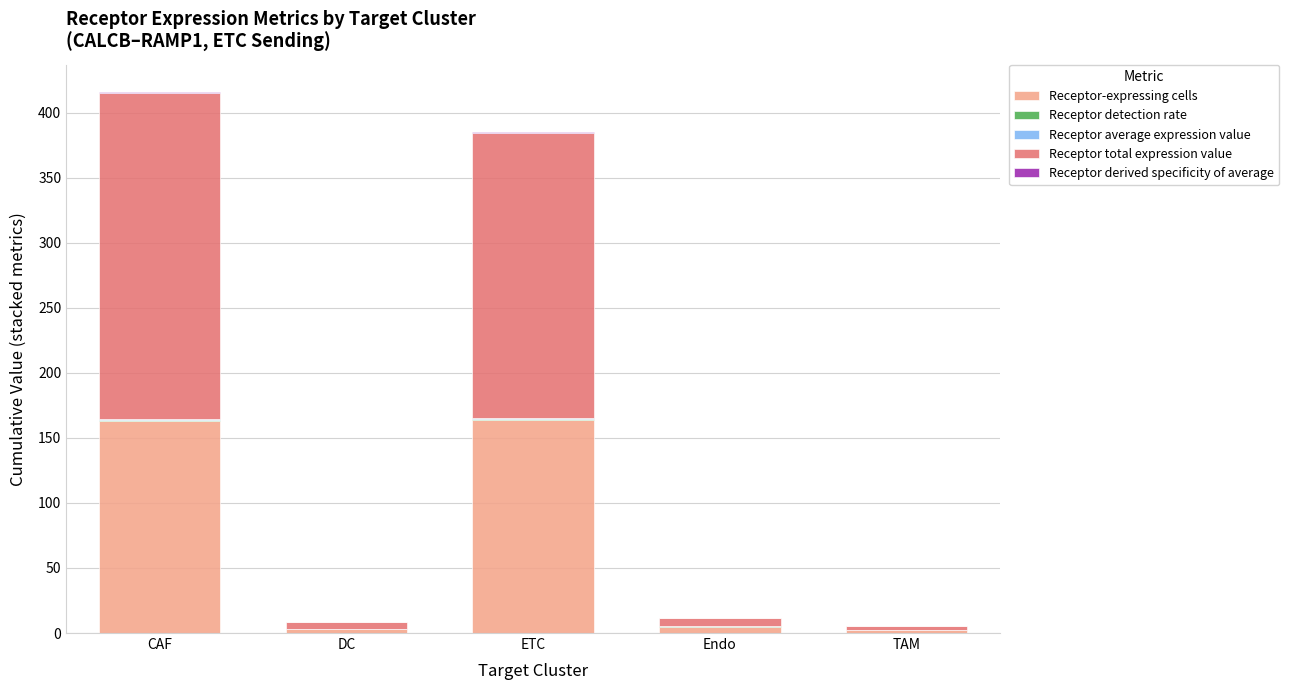

What is the maximum value for Receptor-expressing cells?

164.0